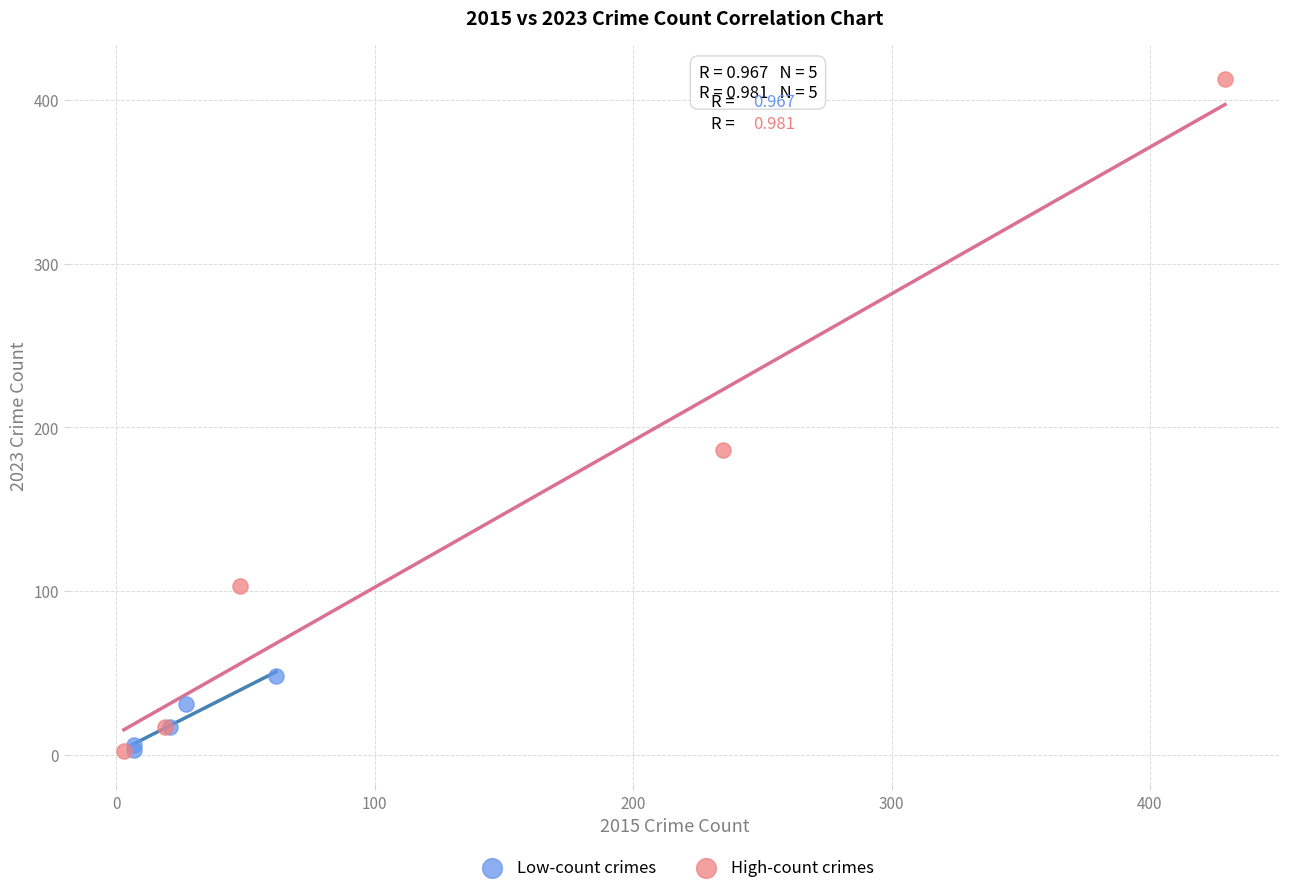

Which series has the widest spread of Y values?

High-count crimes